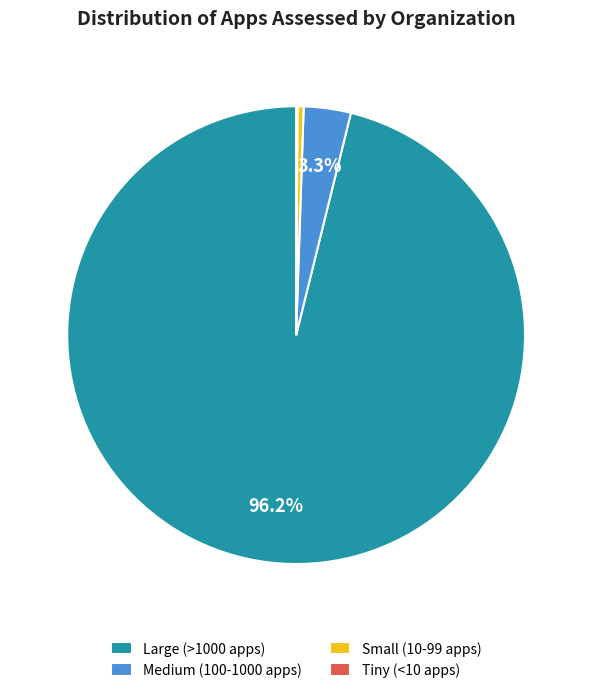

Which has a higher value, Small (10-99 apps) or Large (>1000 apps)?

Large (>1000 apps)